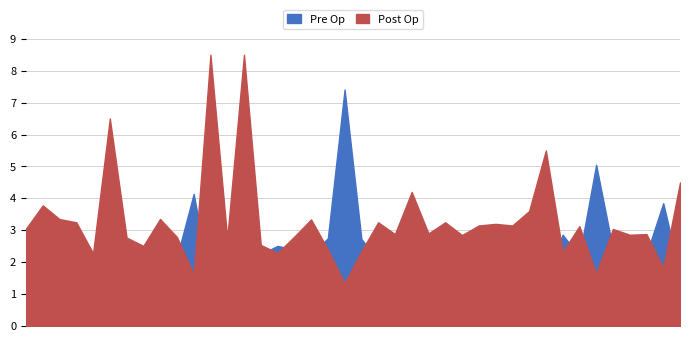

What value does the Pre Op series have at 36?

2.4